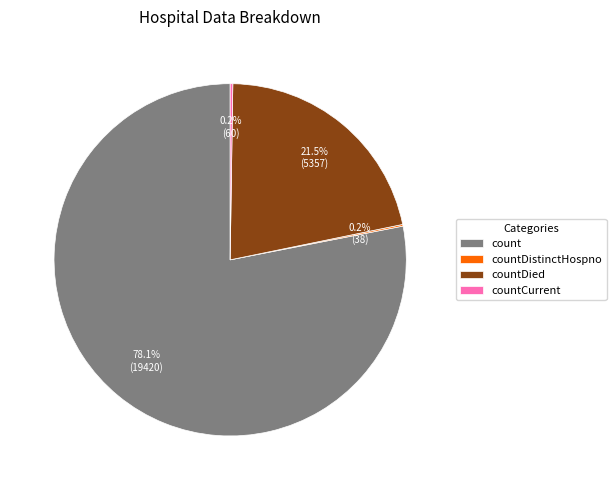

Which category has the biggest portion of the pie?

count